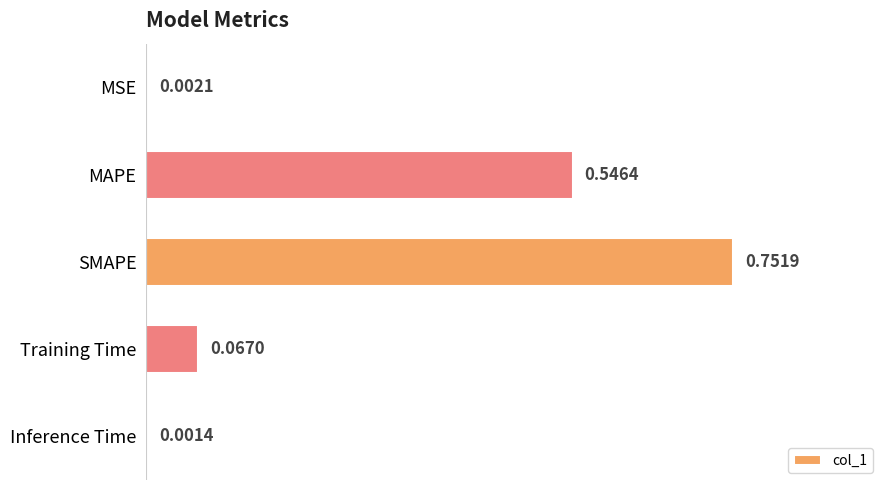

What is the sum of all values?

1.4